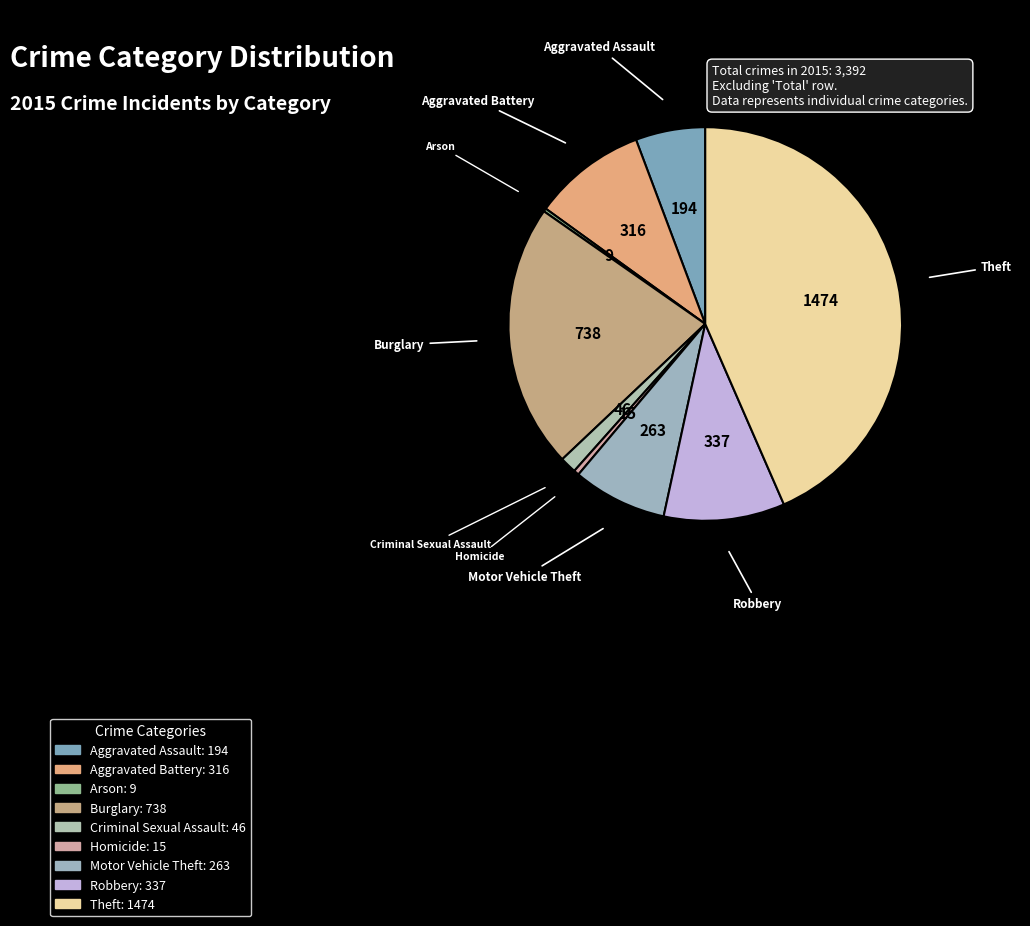

Between Burglary and Aggravated Battery, which is larger?

Burglary